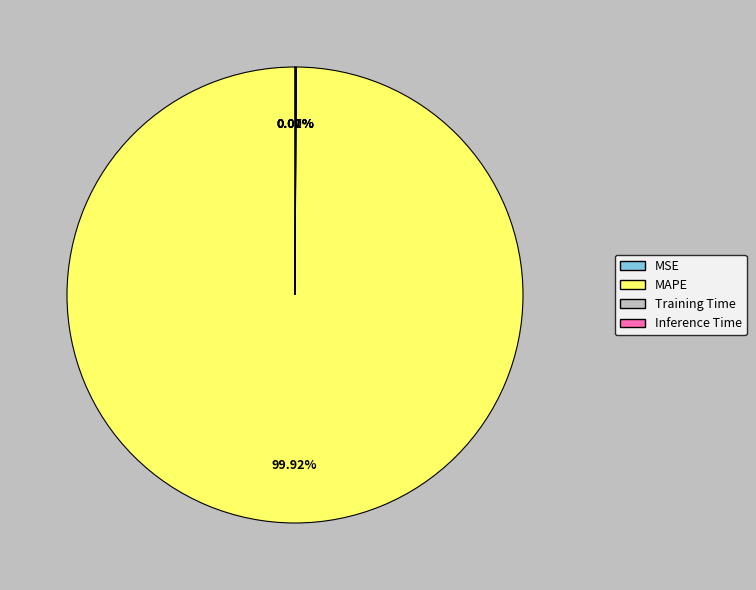

Which category has the biggest portion of the pie?

MAPE